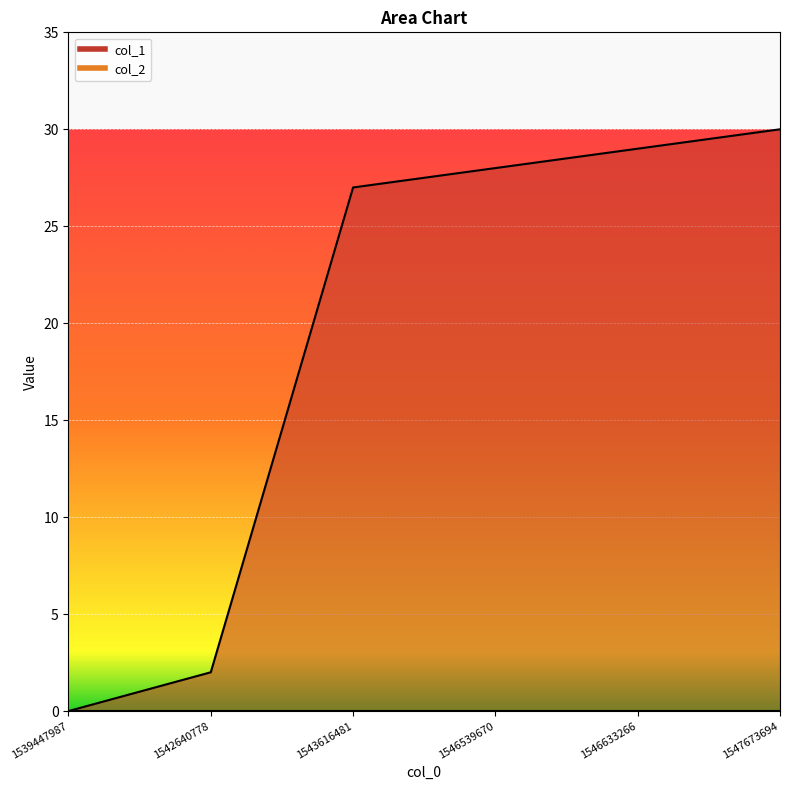

List the labels in order of value, smallest first.

1539447987, 1542640778, 1543616481, 1546539670, 1546633266, 1547673694